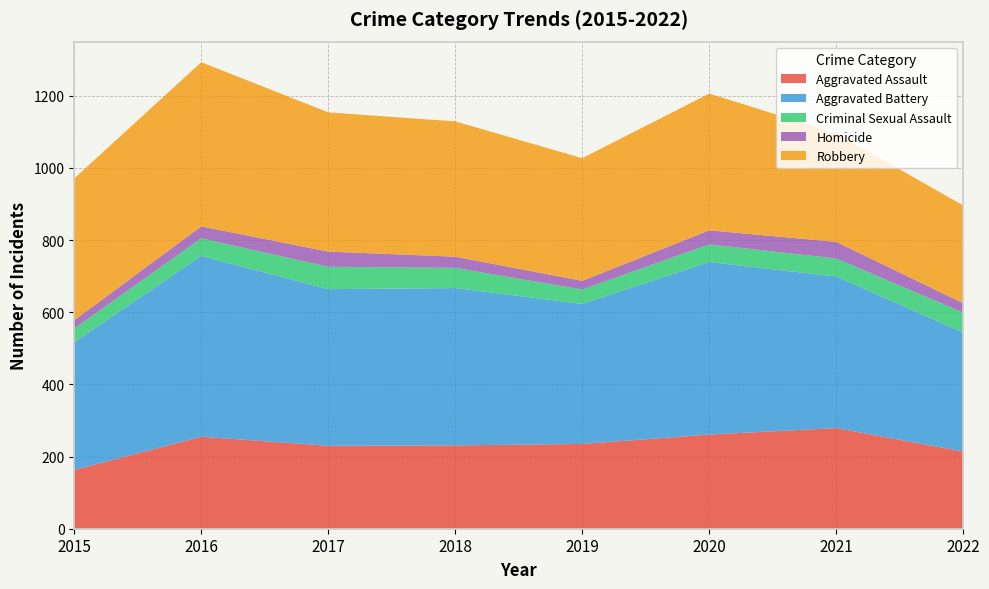

Reading left to right, extract all data points from this chart.

Aggravated Assault: 2015=163	2016=255	2017=230	2018=231	2019=235	2020=261	2021=279	2022=214
Aggravated Battery: 2015=354	2016=501	2017=434	2018=436	2019=388	2020=478	2021=420	2022=330
Criminal Sexual Assault: 2015=38	2016=49	2017=62	2018=56	2019=40	2020=49	2021=50	2022=55
Homicide: 2015=23	2016=33	2017=42	2018=31	2019=24	2020=39	2021=46	2022=26
Robbery: 2015=393	2016=455	2017=386	2018=375	2019=340	2020=379	2021=301	2022=271